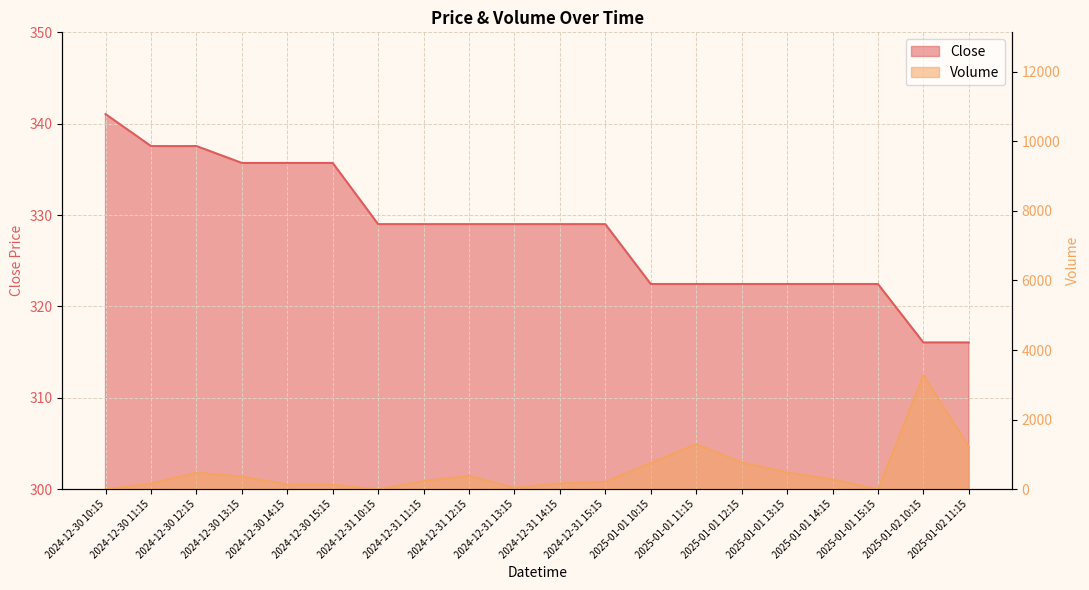

How many data points in Volume are less than 284?

10